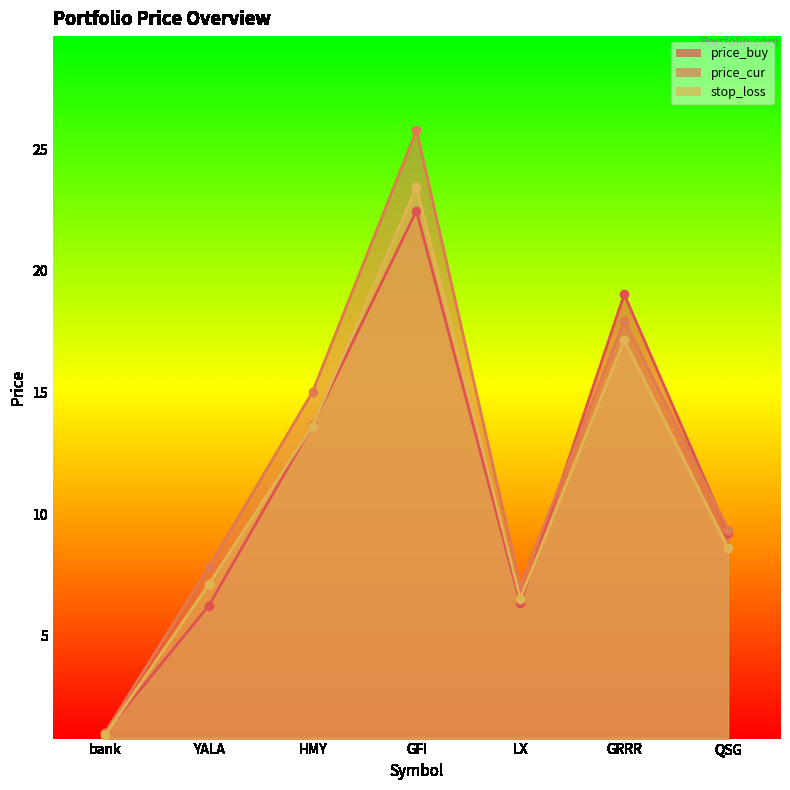

Which series has the largest total across all categories?

price_cur